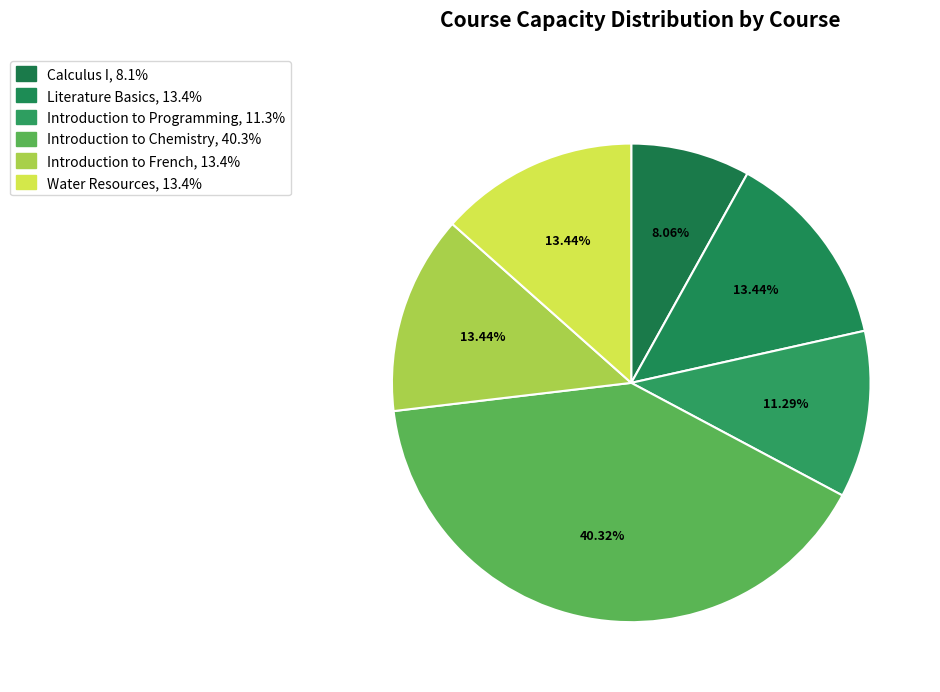

Approximately how many times larger is the value at Calculus I compared to Introduction to Chemistry?

0.2